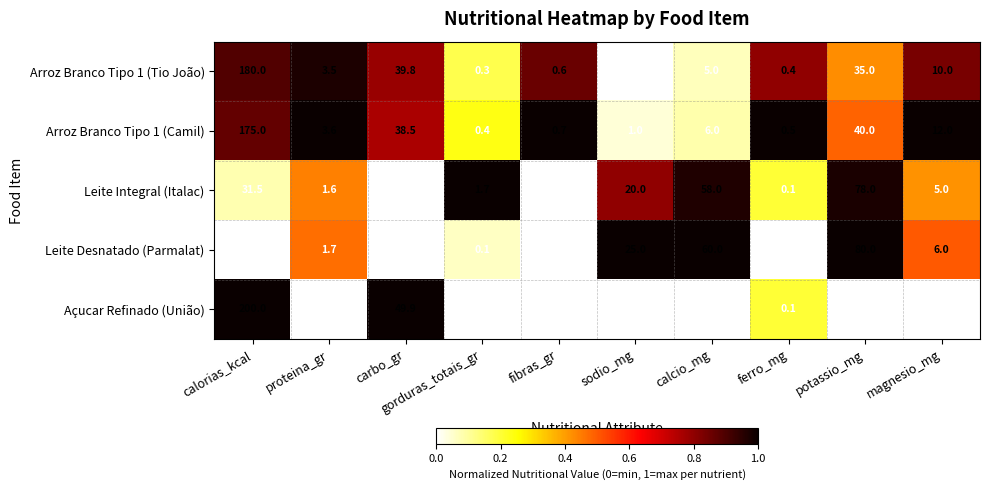

Count the number of data series in this chart.

5